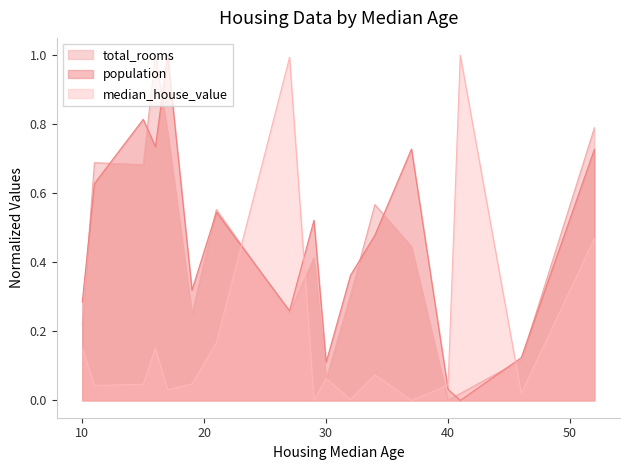

How many interior local valleys does the median_house_value series have?

6